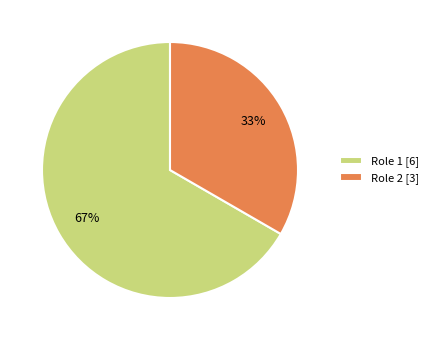

To the nearest percent, what is the combined percentage of Role 1 [6] and Role 2 [3]?

100%